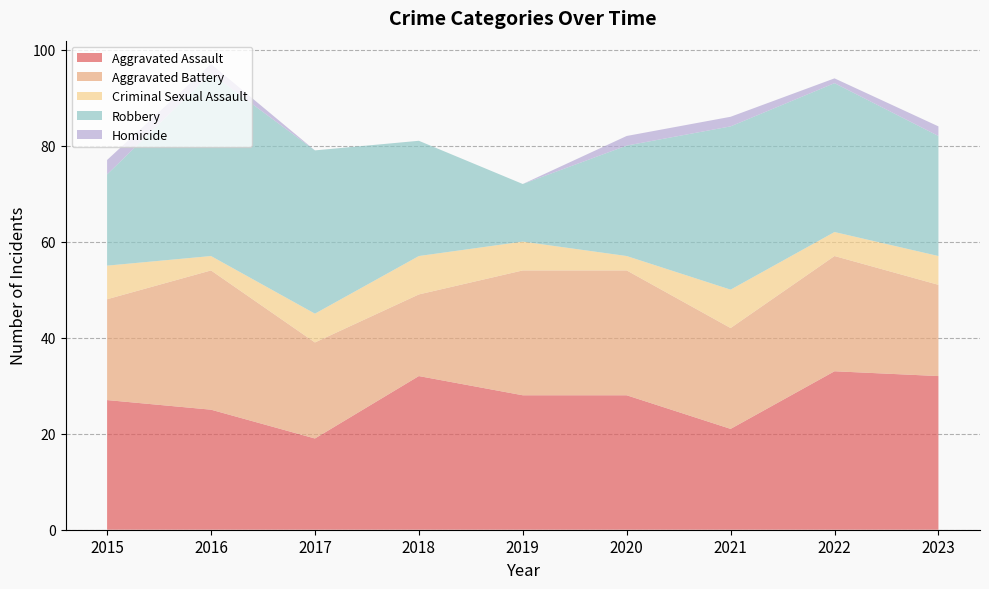

Reading right to left, what are all the values shown in this chart?

Aggravated Assault: 32	33	21	28	28	32	19	25	27
Aggravated Battery: 19	24	21	26	26	17	20	29	21
Criminal Sexual Assault: 6	5	8	3	6	8	6	3	7
Robbery: 25	31	34	23	12	24	34	38	19
Homicide: 2	1	2	2	0	0	0	2	3